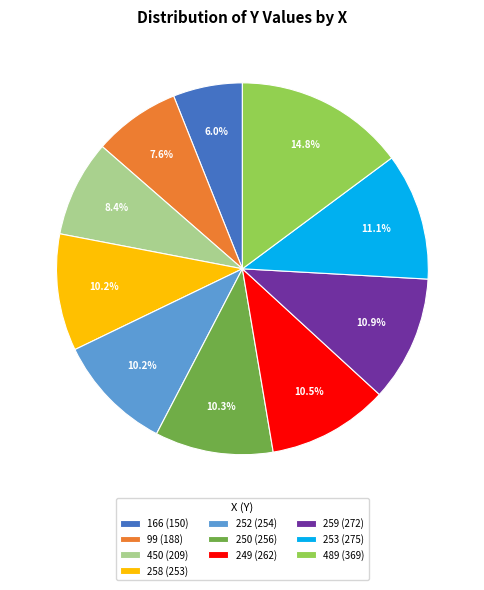

Is it true that 489 is 8% of the pie?

False